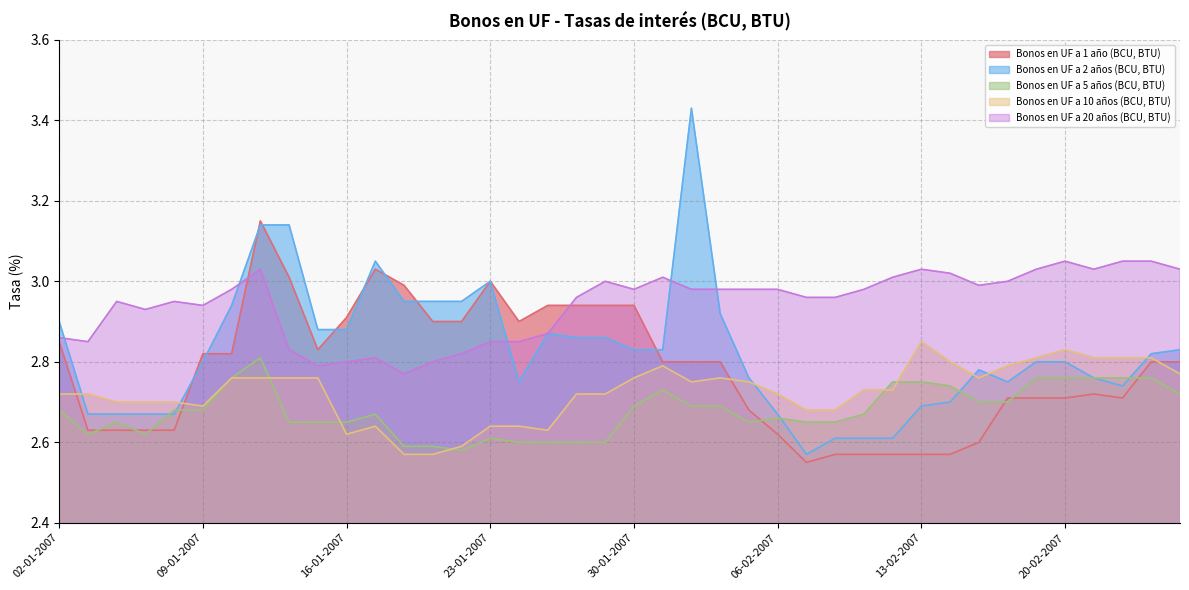

Reading right to left, transcribe all the data shown in this chart.

Bonos en UF a 1 año (BCU, BTU): 26-02-2007=2.8	23-02-2007=2.8	22-02-2007=2.7	21-02-2007=2.7	20-02-2007=2.7	19-02-2007=2.7	16-02-2007=2.7	15-02-2007=2.6	14-02-2007=2.6	13-02-2007=2.6	12-02-2007=2.6	09-02-2007=2.6	08-02-2007=2.6	07-02-2007=2.5	06-02-2007=2.6	05-02-2007=2.7	02-02-2007=2.8	01-02-2007=2.8	31-01-2007=2.8	30-01-2007=2.9	29-01-2007=2.9	26-01-2007=2.9	25-01-2007=2.9	24-01-2007=2.9	23-01-2007=3.0	22-01-2007=2.9	19-01-2007=2.9	18-01-2007=3.0	17-01-2007=3.0	16-01-2007=2.9	15-01-2007=2.8	12-01-2007=3.0	11-01-2007=3.1	10-01-2007=2.8	09-01-2007=2.8	08-01-2007=2.6	05-01-2007=2.6	04-01-2007=2.6	03-01-2007=2.6	02-01-2007=2.9
Bonos en UF a 2 años (BCU, BTU): 26-02-2007=2.8	23-02-2007=2.8	22-02-2007=2.7	21-02-2007=2.8	20-02-2007=2.8	19-02-2007=2.8	16-02-2007=2.8	15-02-2007=2.8	14-02-2007=2.7	13-02-2007=2.7	12-02-2007=2.6	09-02-2007=2.6	08-02-2007=2.6	07-02-2007=2.6	06-02-2007=2.7	05-02-2007=2.8	02-02-2007=2.9	01-02-2007=3.4	31-01-2007=2.8	30-01-2007=2.8	29-01-2007=2.9	26-01-2007=2.9	25-01-2007=2.9	24-01-2007=2.8	23-01-2007=3.0	22-01-2007=3.0	19-01-2007=3.0	18-01-2007=3.0	17-01-2007=3.0	16-01-2007=2.9	15-01-2007=2.9	12-01-2007=3.1	11-01-2007=3.1	10-01-2007=2.9	09-01-2007=2.8	08-01-2007=2.7	05-01-2007=2.7	04-01-2007=2.7	03-01-2007=2.7	02-01-2007=2.9
Bonos en UF a 5 años (BCU, BTU): 26-02-2007=2.7	23-02-2007=2.8	22-02-2007=2.8	21-02-2007=2.8	20-02-2007=2.8	19-02-2007=2.8	16-02-2007=2.7	15-02-2007=2.7	14-02-2007=2.7	13-02-2007=2.8	12-02-2007=2.8	09-02-2007=2.7	08-02-2007=2.6	07-02-2007=2.6	06-02-2007=2.7	05-02-2007=2.6	02-02-2007=2.7	01-02-2007=2.7	31-01-2007=2.7	30-01-2007=2.7	29-01-2007=2.6	26-01-2007=2.6	25-01-2007=2.6	24-01-2007=2.6	23-01-2007=2.6	22-01-2007=2.6	19-01-2007=2.6	18-01-2007=2.6	17-01-2007=2.7	16-01-2007=2.6	15-01-2007=2.6	12-01-2007=2.6	11-01-2007=2.8	10-01-2007=2.8	09-01-2007=2.7	08-01-2007=2.7	05-01-2007=2.6	04-01-2007=2.6	03-01-2007=2.6	02-01-2007=2.7
Bonos en UF a 10 años (BCU, BTU): 26-02-2007=2.8	23-02-2007=2.8	22-02-2007=2.8	21-02-2007=2.8	20-02-2007=2.8	19-02-2007=2.8	16-02-2007=2.8	15-02-2007=2.8	14-02-2007=2.8	13-02-2007=2.9	12-02-2007=2.7	09-02-2007=2.7	08-02-2007=2.7	07-02-2007=2.7	06-02-2007=2.7	05-02-2007=2.8	02-02-2007=2.8	01-02-2007=2.8	31-01-2007=2.8	30-01-2007=2.8	29-01-2007=2.7	26-01-2007=2.7	25-01-2007=2.6	24-01-2007=2.6	23-01-2007=2.6	22-01-2007=2.6	19-01-2007=2.6	18-01-2007=2.6	17-01-2007=2.6	16-01-2007=2.6	15-01-2007=2.8	12-01-2007=2.8	11-01-2007=2.8	10-01-2007=2.8	09-01-2007=2.7	08-01-2007=2.7	05-01-2007=2.7	04-01-2007=2.7	03-01-2007=2.7	02-01-2007=2.7
Bonos en UF a 20 años (BCU, BTU): 26-02-2007=3.0	23-02-2007=3.0	22-02-2007=3.0	21-02-2007=3.0	20-02-2007=3.0	19-02-2007=3.0	16-02-2007=3.0	15-02-2007=3.0	14-02-2007=3.0	13-02-2007=3.0	12-02-2007=3.0	09-02-2007=3.0	08-02-2007=3.0	07-02-2007=3.0	06-02-2007=3.0	05-02-2007=3.0	02-02-2007=3.0	01-02-2007=3.0	31-01-2007=3.0	30-01-2007=3.0	29-01-2007=3.0	26-01-2007=3.0	25-01-2007=2.9	24-01-2007=2.9	23-01-2007=2.9	22-01-2007=2.8	19-01-2007=2.8	18-01-2007=2.8	17-01-2007=2.8	16-01-2007=2.8	15-01-2007=2.8	12-01-2007=2.8	11-01-2007=3.0	10-01-2007=3.0	09-01-2007=2.9	08-01-2007=3.0	05-01-2007=2.9	04-01-2007=3.0	03-01-2007=2.9	02-01-2007=2.9